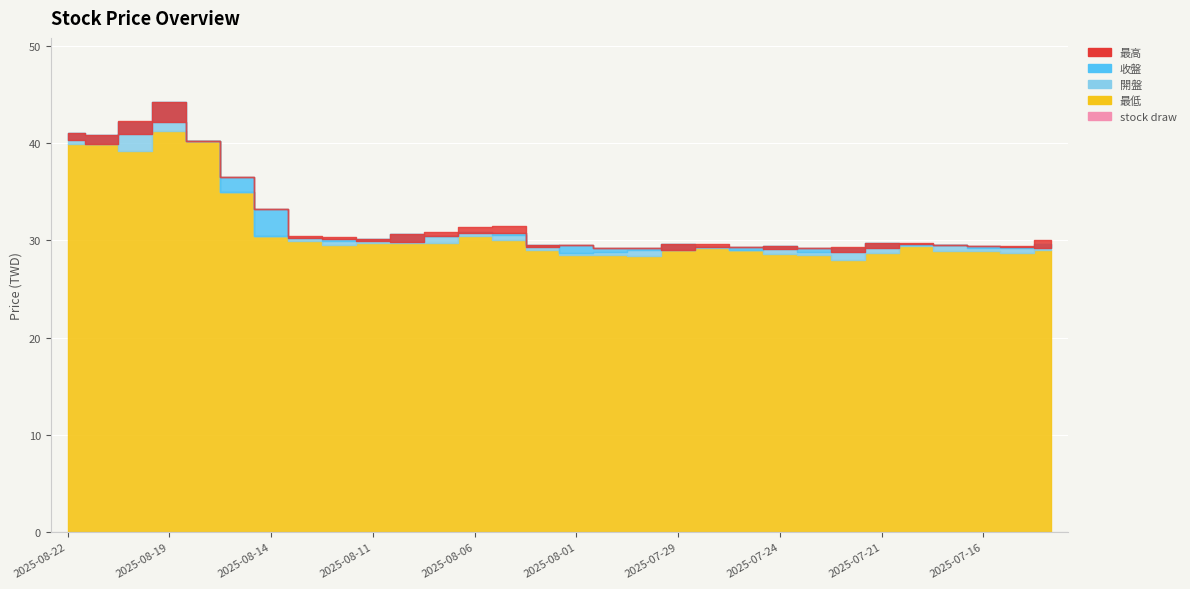

Reading left to right, what are all the values shown in this chart?

收盤: 2025-08-22=40.4	2025-08-21=40.0	2025-08-20=40.9	2025-08-19=42.2	2025-08-18=40.2	2025-08-15=36.5	2025-08-14=33.2	2025-08-13=30.2	2025-08-12=30.1	2025-08-11=29.9	2025-08-08=29.8	2025-08-07=30.4	2025-08-06=30.8	2025-08-05=30.8	2025-08-04=29.3	2025-08-01=29.5	2025-07-31=29.2	2025-07-30=29.2	2025-07-29=29.0	2025-07-28=29.3	2025-07-25=29.3	2025-07-24=29.1	2025-07-23=29.2	2025-07-22=28.9	2025-07-21=29.2	2025-07-18=29.6	2025-07-17=29.5	2025-07-16=29.4	2025-07-15=29.3	2025-07-14=29.2
最高: 2025-08-22=41.0	2025-08-21=40.8	2025-08-20=42.3	2025-08-19=44.2	2025-08-18=40.2	2025-08-15=36.5	2025-08-14=33.2	2025-08-13=30.5	2025-08-12=30.4	2025-08-11=30.1	2025-08-08=30.6	2025-08-07=30.9	2025-08-06=31.4	2025-08-05=31.5	2025-08-04=29.6	2025-08-01=29.5	2025-07-31=29.2	2025-07-30=29.2	2025-07-29=29.6	2025-07-28=29.6	2025-07-25=29.4	2025-07-24=29.4	2025-07-23=29.2	2025-07-22=29.4	2025-07-21=29.7	2025-07-18=29.8	2025-07-17=29.5	2025-07-16=29.4	2025-07-15=29.4	2025-07-14=30.0
最低: 2025-08-22=40.0	2025-08-21=39.9	2025-08-20=39.2	2025-08-19=41.2	2025-08-18=40.2	2025-08-15=35.0	2025-08-14=30.5	2025-08-13=29.9	2025-08-12=29.5	2025-08-11=29.7	2025-08-08=29.7	2025-08-07=29.7	2025-08-06=30.5	2025-08-05=30.1	2025-08-04=29.0	2025-08-01=28.5	2025-07-31=28.5	2025-07-30=28.4	2025-07-29=29.0	2025-07-28=29.2	2025-07-25=29.0	2025-07-24=28.6	2025-07-23=28.4	2025-07-22=28.0	2025-07-21=28.6	2025-07-18=29.4	2025-07-17=28.9	2025-07-16=28.9	2025-07-15=28.6	2025-07-14=29.0
開盤: 2025-08-22=41.0	2025-08-21=40.8	2025-08-20=42.2	2025-08-19=44.2	2025-08-18=40.2	2025-08-15=35.0	2025-08-14=30.5	2025-08-13=30.2	2025-08-12=29.9	2025-08-11=30.1	2025-08-08=30.6	2025-08-07=30.5	2025-08-06=30.9	2025-08-05=30.6	2025-08-04=29.5	2025-08-01=28.7	2025-07-31=28.9	2025-07-30=29.0	2025-07-29=29.6	2025-07-28=29.3	2025-07-25=29.1	2025-07-24=29.4	2025-07-23=28.8	2025-07-22=29.2	2025-07-21=29.7	2025-07-18=29.5	2025-07-17=29.5	2025-07-16=29.2	2025-07-15=29.2	2025-07-14=29.6